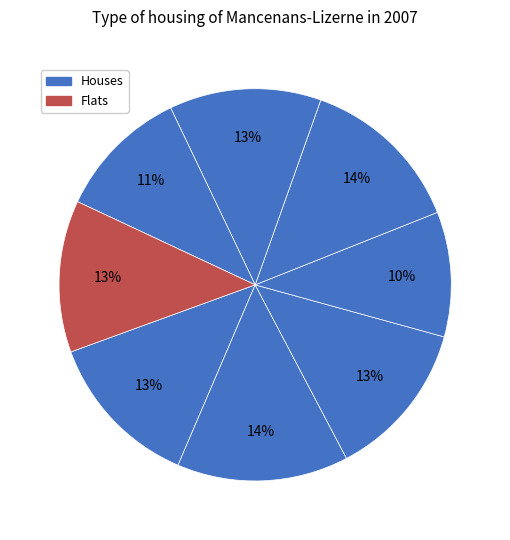

How many segments does this pie chart have?

8